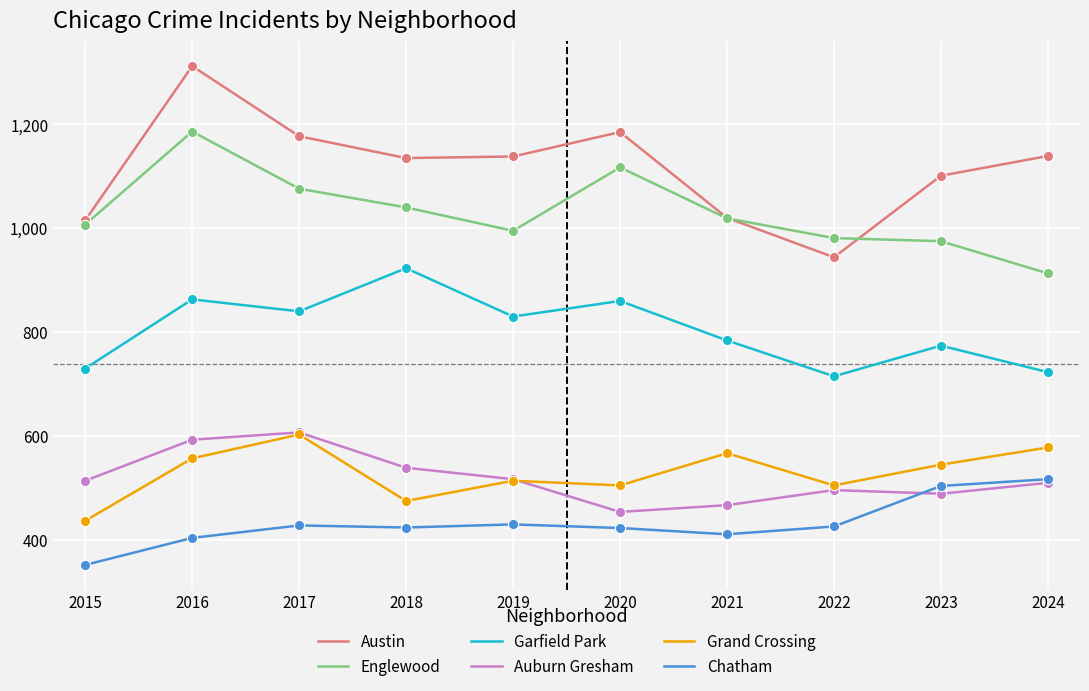

At which category is the sum across all series the highest?

2016